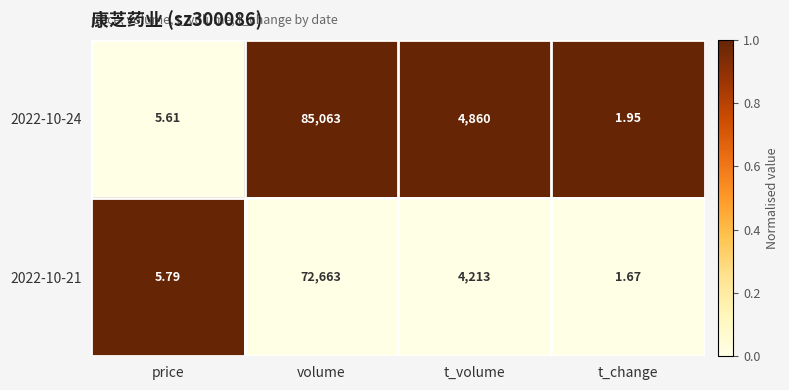

Which series has the largest total across all categories?

2022-10-24